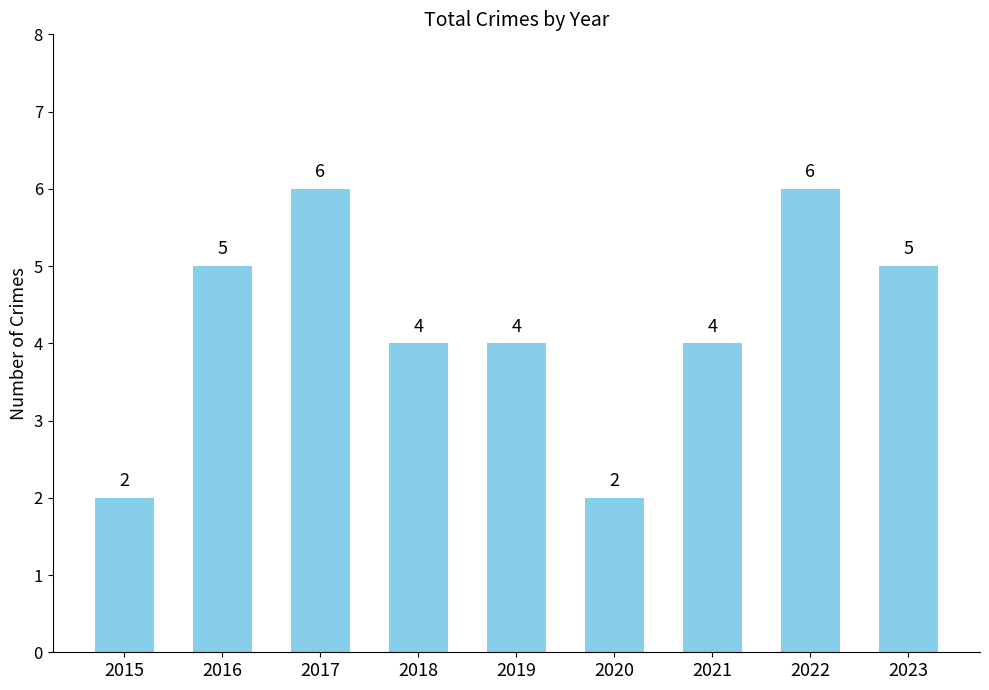

The chart shows a value of 4 at 2018. True or false?

True